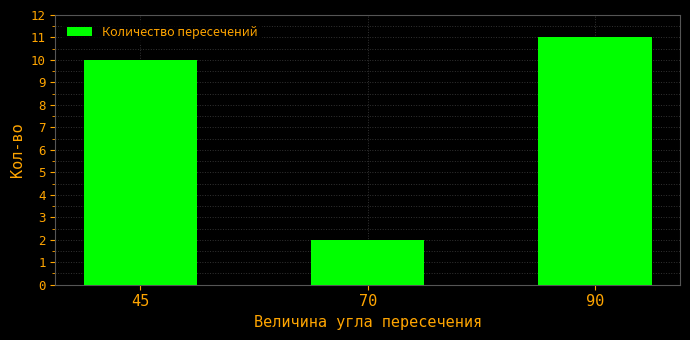

What is the sum of the values at 90 and 70?

13